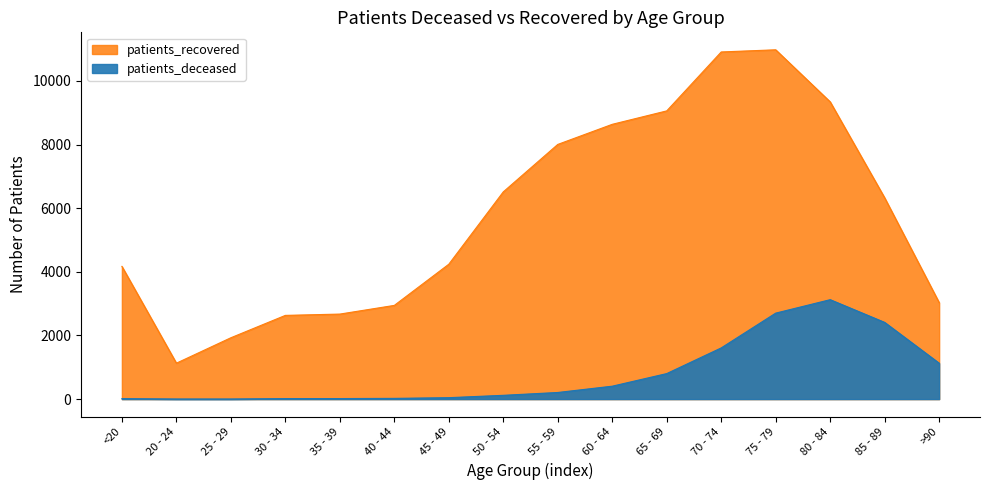

Which series has the largest total across all categories?

patients_recovered